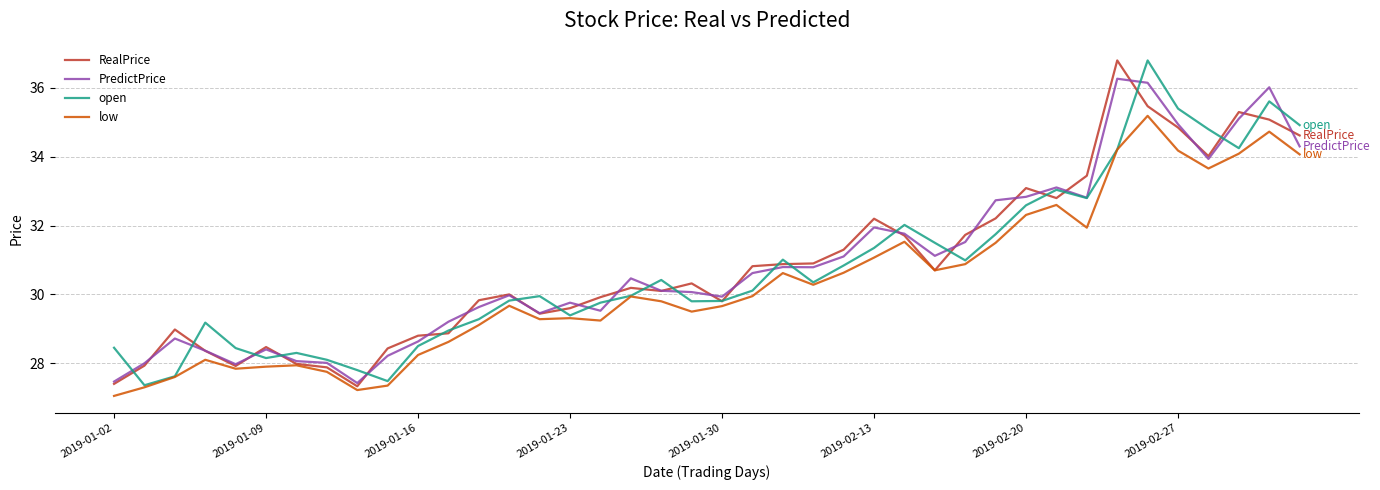

What is the lowest value of the RealPrice series?

27.3